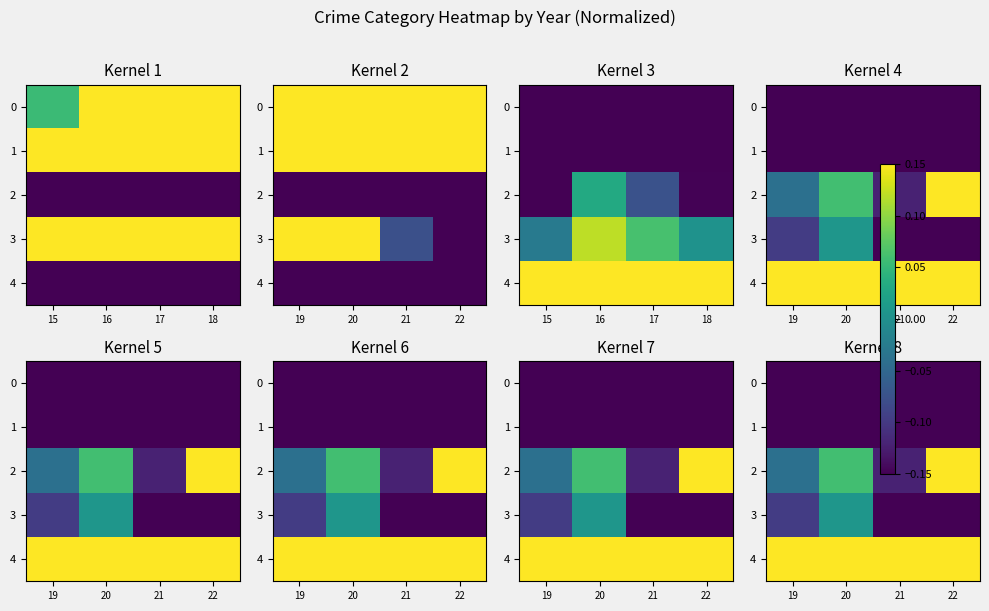

Which series has the largest range (max minus min)?

4